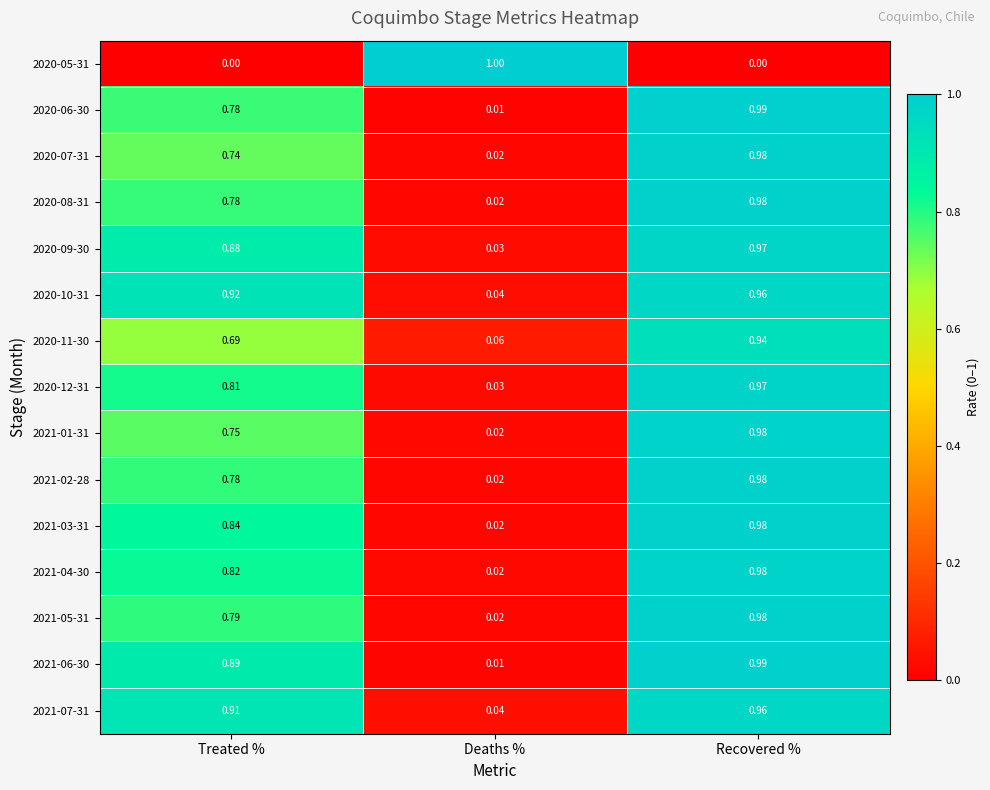

Count the number of data series in this chart.

15